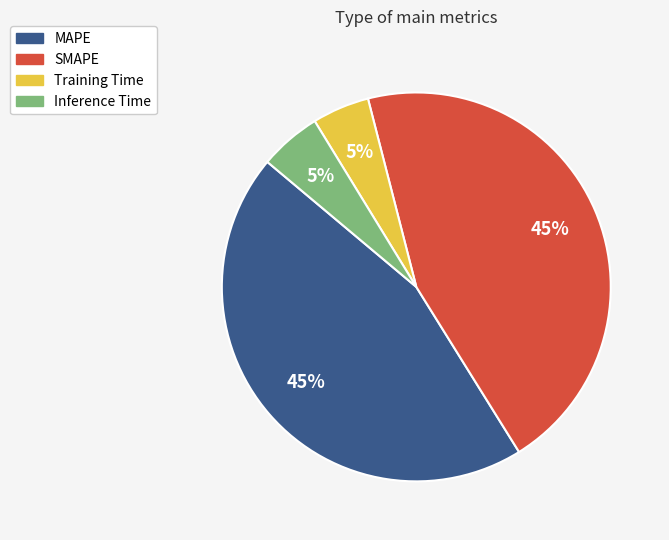

To the nearest percent, what percentage of the pie is SMAPE?

45%